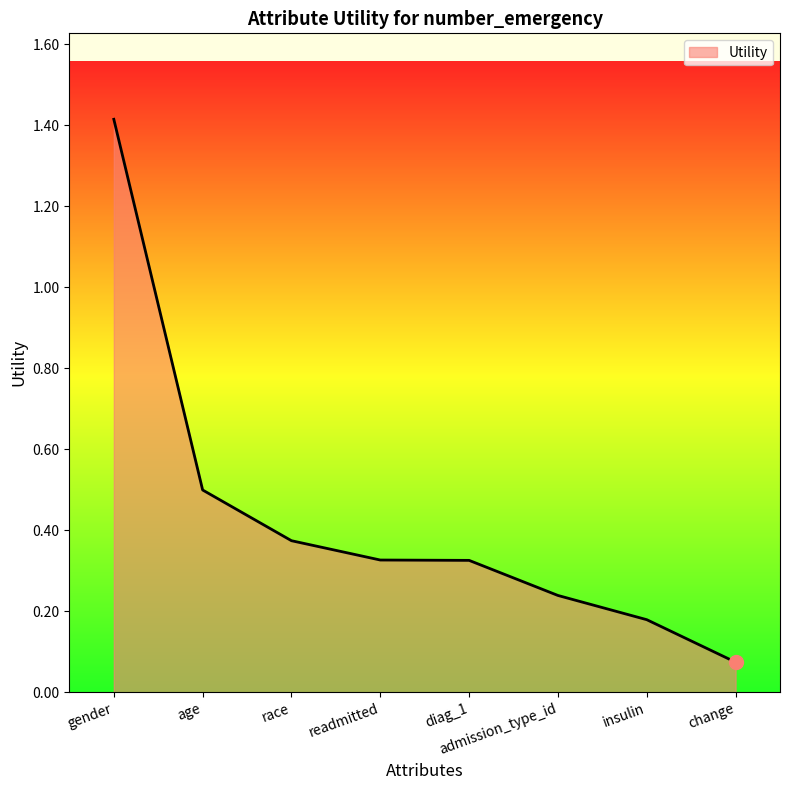

Count the number of categories in the chart.

8